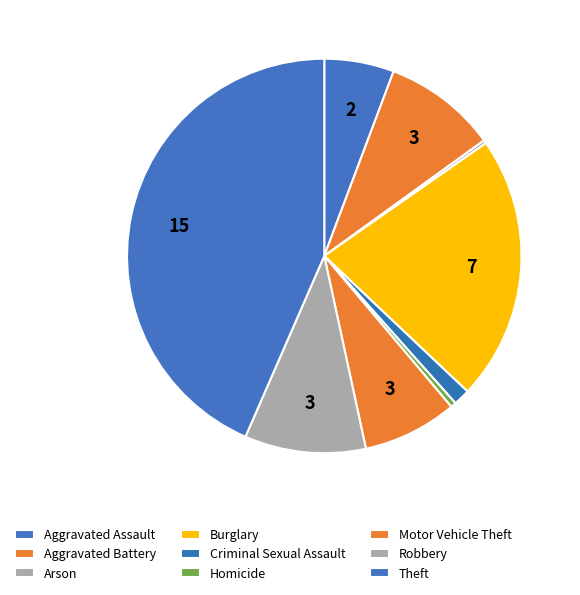

What is the largest slice in the pie chart?

Theft